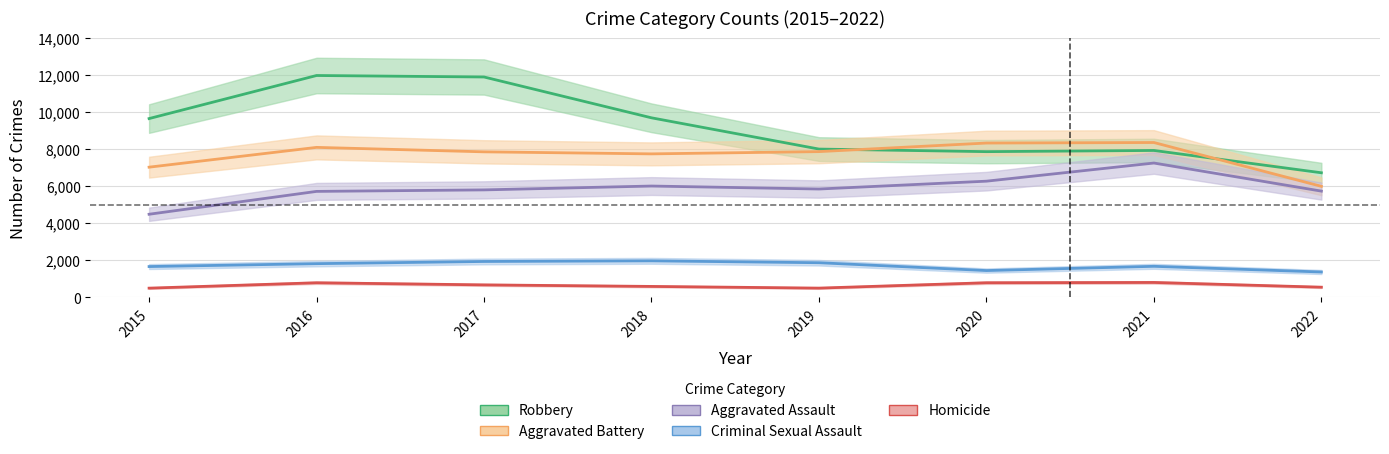

At which category does Aggravated Battery reach its first local peak?

2016